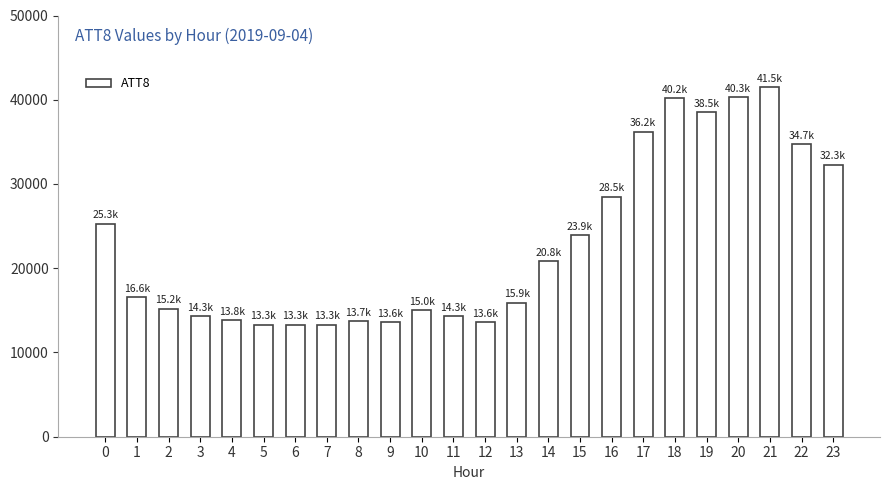

At which label is the value closest to 27400?

16